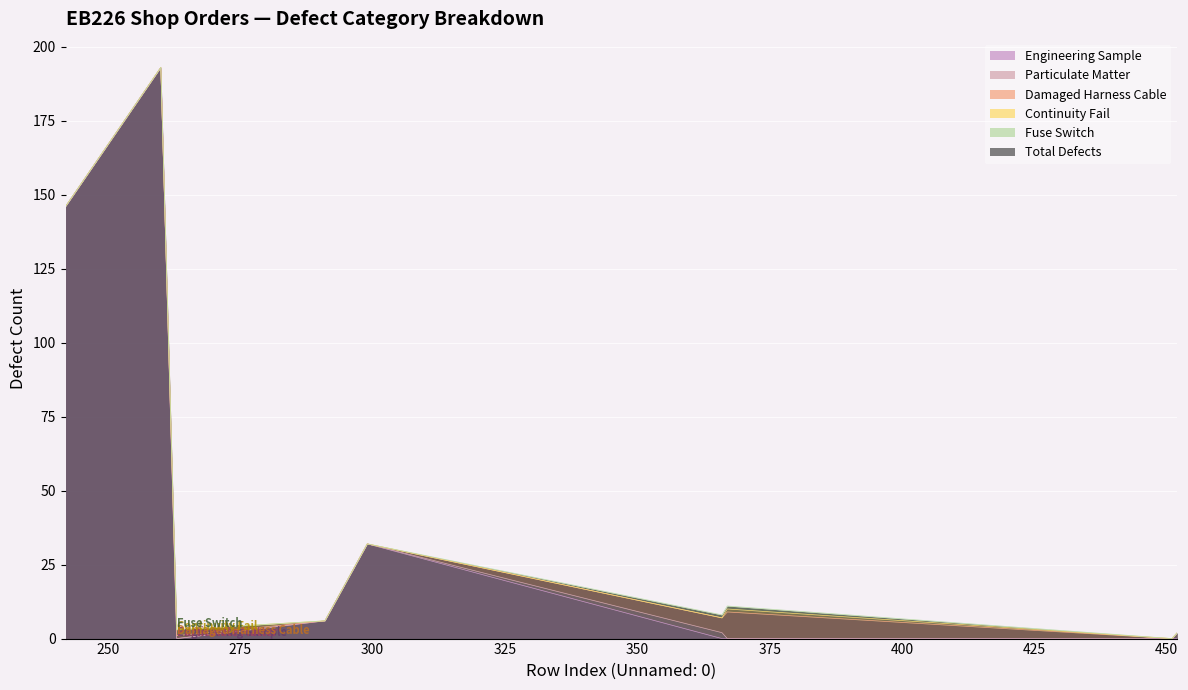

How many intersections are there between Particulate Matter and Continuity Fail?

1